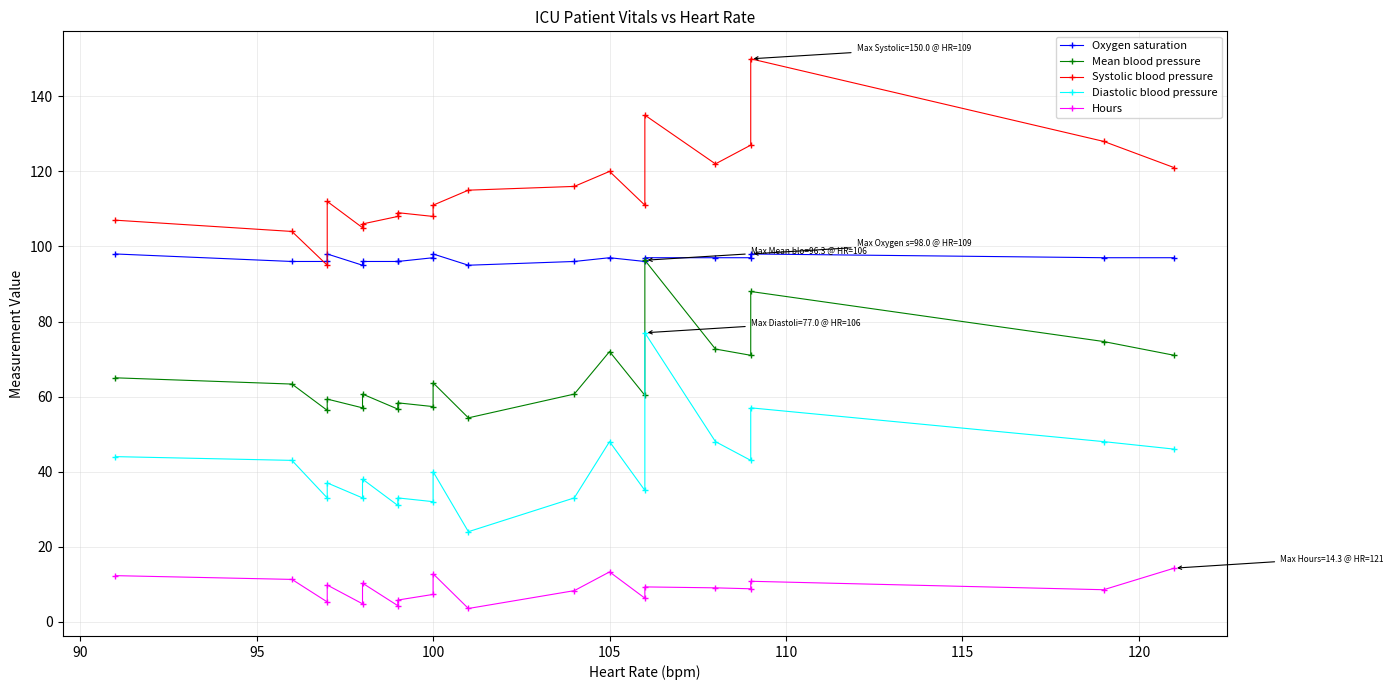

True or false: Oxygen saturation has a value of 30.6 at 110.

False